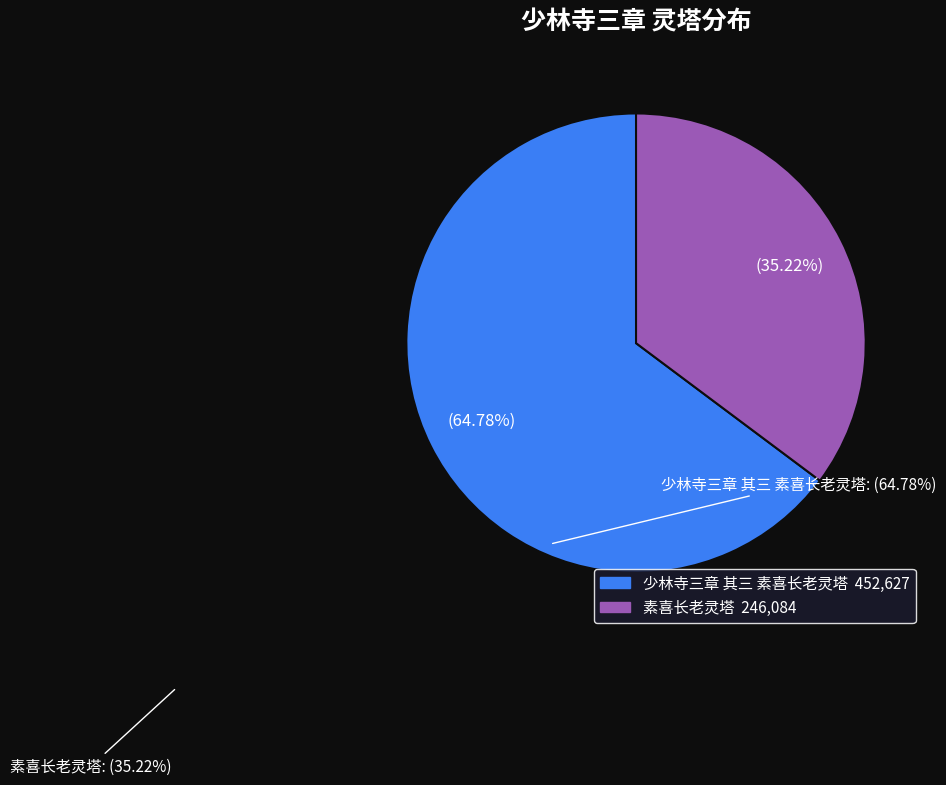

How many slices are in this pie chart?

2